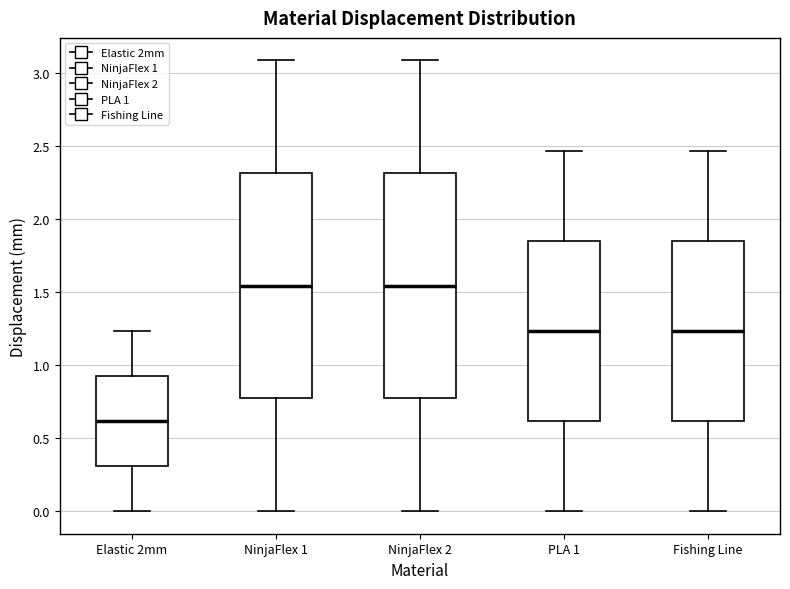

Reading left to right, transcribe this box plot: for each box, give where its median line is, the range the box spans, and where its two whiskers end, as read against the y-axis. The values are not printed on the chart, so give them approximately, as read against the axis.

Elastic 2mm: median 0.60, box 0.30 to 0.95, whiskers 0.00 to 1.25
NinjaFlex 1: median 1.55, box 0.75 to 2.30, whiskers 0.00 to 3.10
NinjaFlex 2: median 1.55, box 0.75 to 2.30, whiskers 0.00 to 3.10
PLA 1: median 1.25, box 0.60 to 1.85, whiskers 0.00 to 2.45
Fishing Line: median 1.25, box 0.60 to 1.85, whiskers 0.00 to 2.45